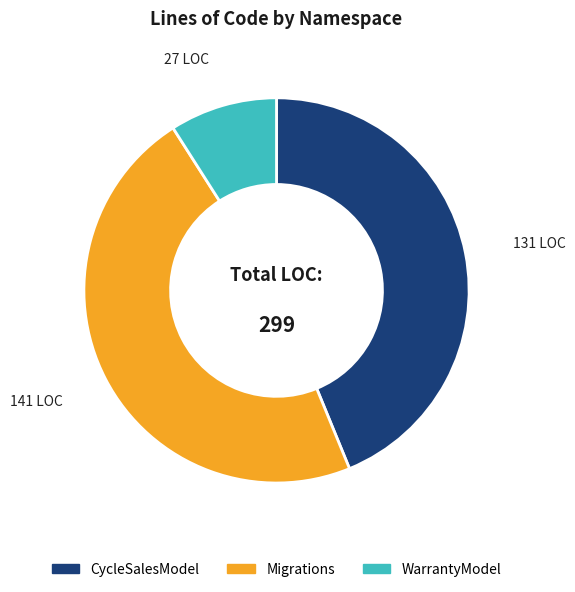

True or false: Migrations accounts for 56% of the total.

False